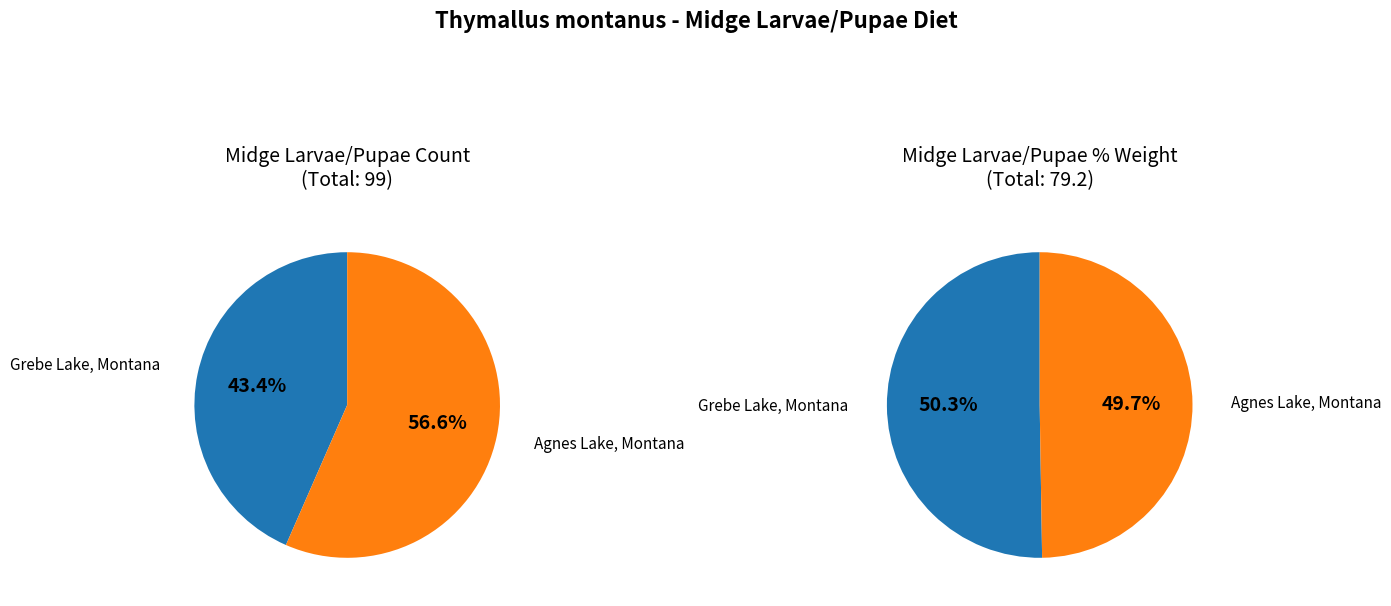

Is it true that Grebe Lake (Number) is 33% of the pie?

False